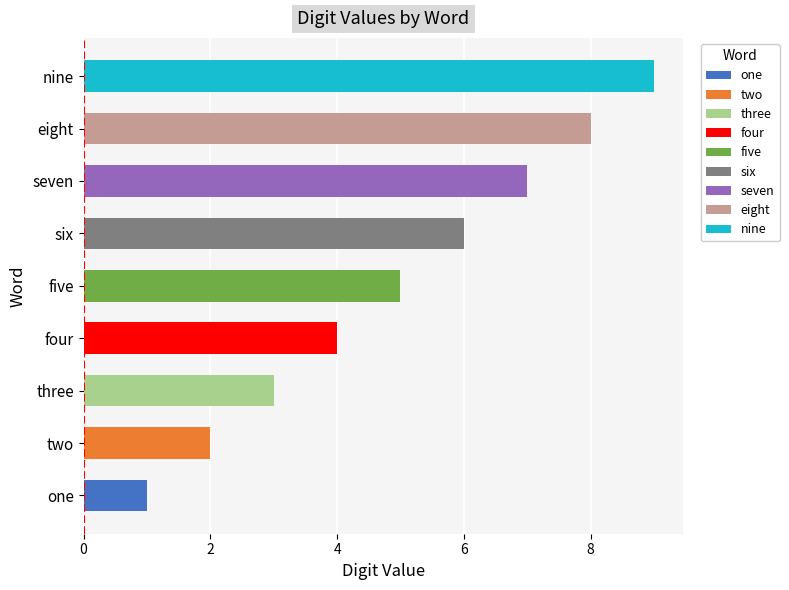

Are the bars grouped side by side (vs. stacked)?

No